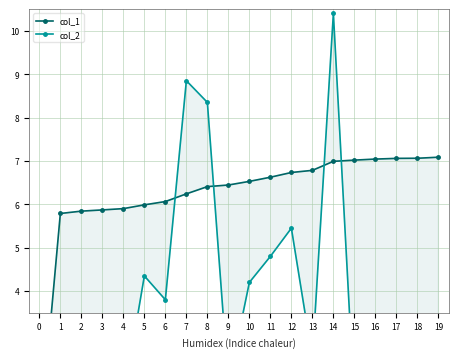

Reading left to right, what are all the values shown in this chart?

col_1: 0.4	5.8	5.8	5.9	5.9	6.0	6.1	6.2	6.4	6.4	6.5	6.6	6.7	6.8	7.0	7.0	7.0	7.1	7.1	7.1
col_2: 0.0	0.0	2.7	1.4	1.5	4.3	3.8	8.8	8.3	1.9	4.2	4.8	5.5	2.5	10.4	1.4	1.2	0.8	0.1	1.2